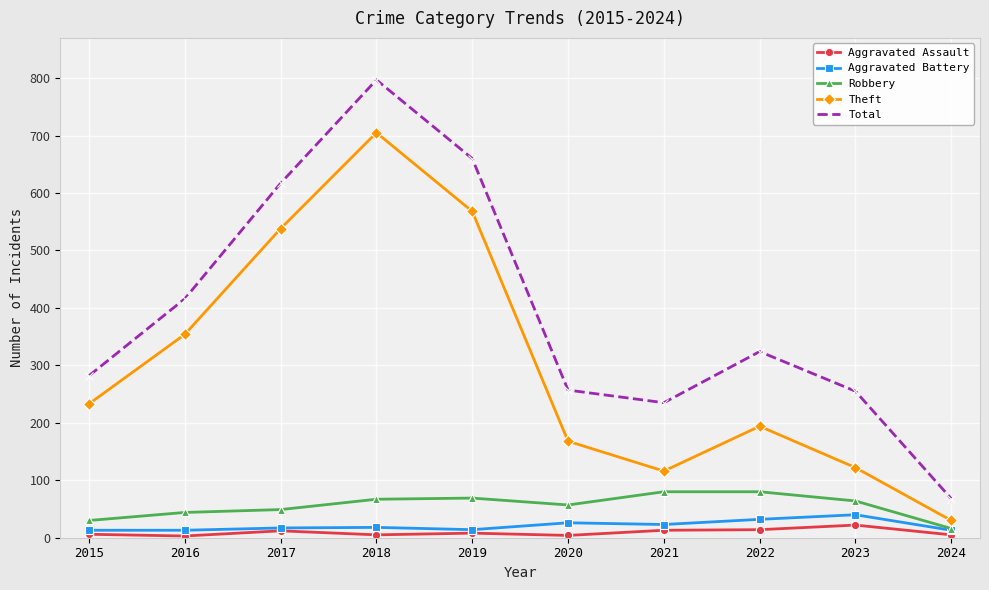

The Theft series shows 322 at 2015. True or false?

False